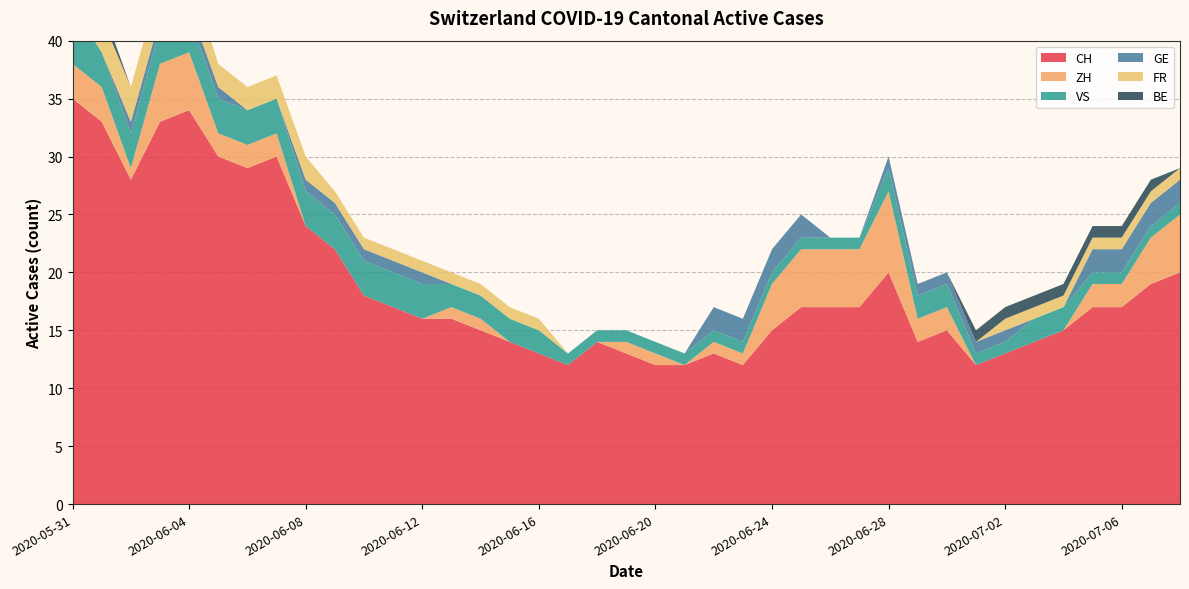

Reading right to left, what are all the values shown in this chart?

CH: 2020-07-08=20	2020-07-07=19	2020-07-06=17	2020-07-05=17	2020-07-04=15	2020-07-03=14	2020-07-02=13	2020-07-01=12	2020-06-30=15	2020-06-29=14	2020-06-28=20	2020-06-27=17	2020-06-26=17	2020-06-25=17	2020-06-24=15	2020-06-23=12	2020-06-22=13	2020-06-21=12	2020-06-20=12	2020-06-19=13	2020-06-18=14	2020-06-17=12	2020-06-16=13	2020-06-15=14	2020-06-14=15	2020-06-13=16	2020-06-12=16	2020-06-11=17	2020-06-10=18	2020-06-09=22	2020-06-08=24	2020-06-07=30	2020-06-06=29	2020-06-05=30	2020-06-04=34	2020-06-03=33	2020-06-02=28	2020-06-01=33	2020-05-31=35
ZH: 2020-07-08=5	2020-07-07=4	2020-07-06=2	2020-07-05=2	2020-07-04=0	2020-07-03=0	2020-07-02=0	2020-07-01=0	2020-06-30=2	2020-06-29=2	2020-06-28=7	2020-06-27=5	2020-06-26=5	2020-06-25=5	2020-06-24=4	2020-06-23=1	2020-06-22=1	2020-06-21=0	2020-06-20=1	2020-06-19=1	2020-06-18=0	2020-06-17=0	2020-06-16=0	2020-06-15=0	2020-06-14=1	2020-06-13=1	2020-06-12=0	2020-06-11=0	2020-06-10=0	2020-06-09=0	2020-06-08=0	2020-06-07=2	2020-06-06=2	2020-06-05=2	2020-06-04=5	2020-06-03=5	2020-06-02=1	2020-06-01=3	2020-05-31=3
VS: 2020-07-08=1	2020-07-07=1	2020-07-06=1	2020-07-05=1	2020-07-04=2	2020-07-03=2	2020-07-02=1	2020-07-01=1	2020-06-30=2	2020-06-29=2	2020-06-28=2	2020-06-27=1	2020-06-26=1	2020-06-25=1	2020-06-24=1	2020-06-23=1	2020-06-22=1	2020-06-21=1	2020-06-20=1	2020-06-19=1	2020-06-18=1	2020-06-17=1	2020-06-16=2	2020-06-15=2	2020-06-14=2	2020-06-13=2	2020-06-12=3	2020-06-11=3	2020-06-10=3	2020-06-09=3	2020-06-08=3	2020-06-07=3	2020-06-06=3	2020-06-05=3	2020-06-04=3	2020-06-03=3	2020-06-02=3	2020-06-01=3	2020-05-31=5
GE: 2020-07-08=2	2020-07-07=2	2020-07-06=2	2020-07-05=2	2020-07-04=0	2020-07-03=0	2020-07-02=1	2020-07-01=1	2020-06-30=1	2020-06-29=1	2020-06-28=1	2020-06-27=0	2020-06-26=0	2020-06-25=2	2020-06-24=2	2020-06-23=2	2020-06-22=2	2020-06-21=0	2020-06-20=0	2020-06-19=0	2020-06-18=0	2020-06-17=0	2020-06-16=0	2020-06-15=0	2020-06-14=0	2020-06-13=0	2020-06-12=1	2020-06-11=1	2020-06-10=1	2020-06-09=1	2020-06-08=1	2020-06-07=0	2020-06-06=0	2020-06-05=1	2020-06-04=1	2020-06-03=1	2020-06-02=1	2020-06-01=0	2020-05-31=0
FR: 2020-07-08=1	2020-07-07=1	2020-07-06=1	2020-07-05=1	2020-07-04=1	2020-07-03=1	2020-07-02=1	2020-07-01=0	2020-06-30=0	2020-06-29=0	2020-06-28=0	2020-06-27=0	2020-06-26=0	2020-06-25=0	2020-06-24=0	2020-06-23=0	2020-06-22=0	2020-06-21=0	2020-06-20=0	2020-06-19=0	2020-06-18=0	2020-06-17=0	2020-06-16=1	2020-06-15=1	2020-06-14=1	2020-06-13=1	2020-06-12=1	2020-06-11=1	2020-06-10=1	2020-06-09=1	2020-06-08=2	2020-06-07=2	2020-06-06=2	2020-06-05=2	2020-06-04=3	2020-06-03=3	2020-06-02=3	2020-06-01=3	2020-05-31=3
BE: 2020-07-08=0	2020-07-07=1	2020-07-06=1	2020-07-05=1	2020-07-04=1	2020-07-03=1	2020-07-02=1	2020-07-01=1	2020-06-30=0	2020-06-29=0	2020-06-28=0	2020-06-27=0	2020-06-26=0	2020-06-25=0	2020-06-24=0	2020-06-23=0	2020-06-22=0	2020-06-21=0	2020-06-20=0	2020-06-19=0	2020-06-18=0	2020-06-17=0	2020-06-16=0	2020-06-15=0	2020-06-14=0	2020-06-13=0	2020-06-12=0	2020-06-11=0	2020-06-10=0	2020-06-09=0	2020-06-08=0	2020-06-07=0	2020-06-06=0	2020-06-05=0	2020-06-04=0	2020-06-03=0	2020-06-02=0	2020-06-01=1	2020-05-31=1